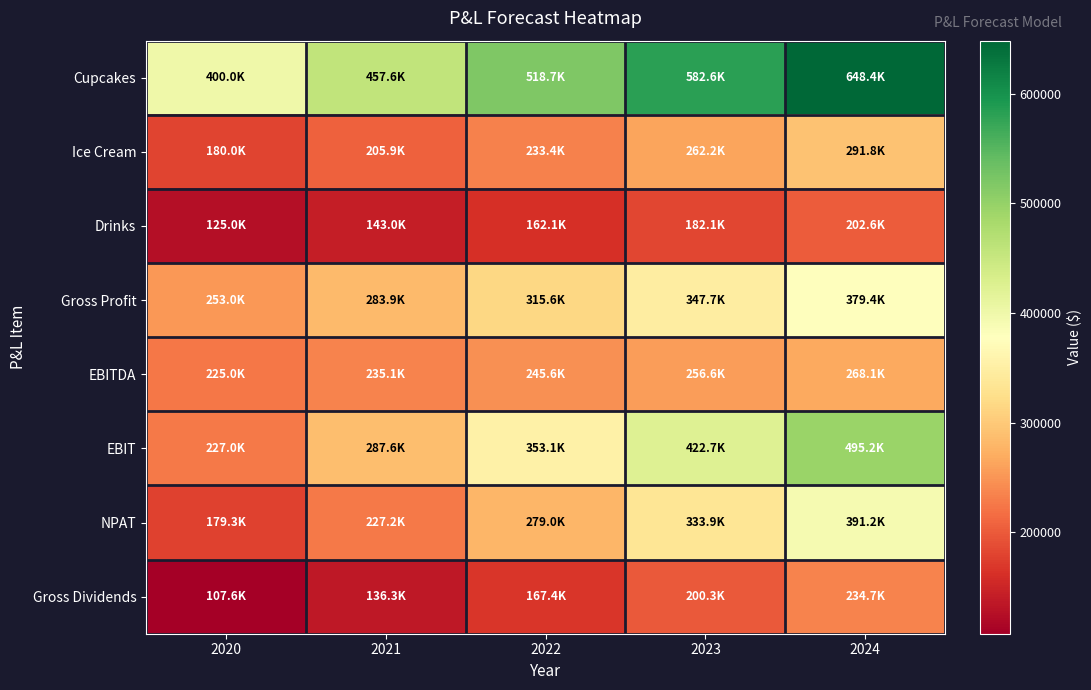

What is the difference between the highest and lowest values at 2024?

445751.5